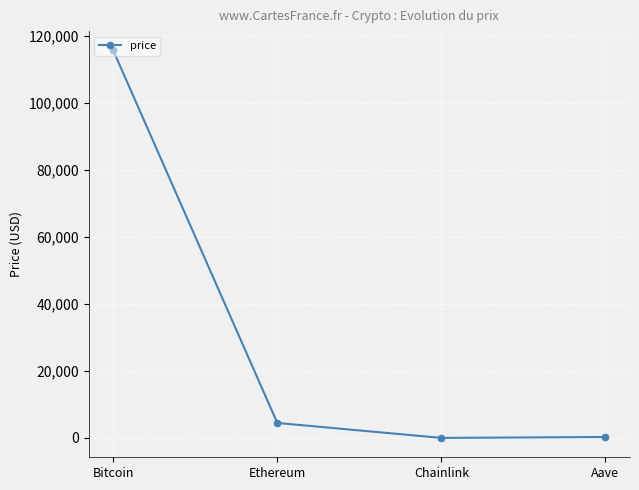

Which has a higher value, Ethereum or Bitcoin?

Bitcoin